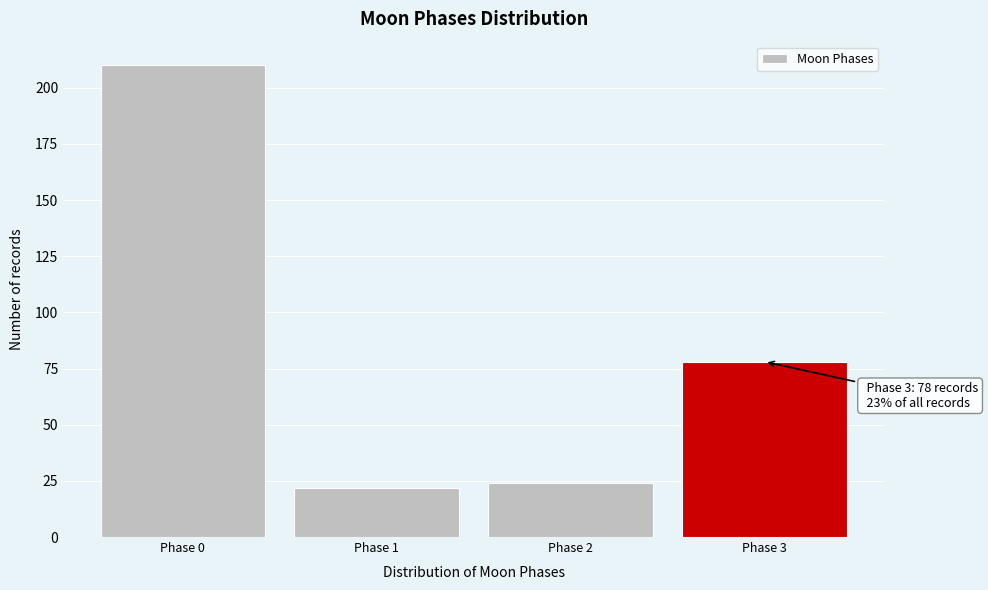

Reading left to right, list all the values displayed in this chart.

210	22	24	78